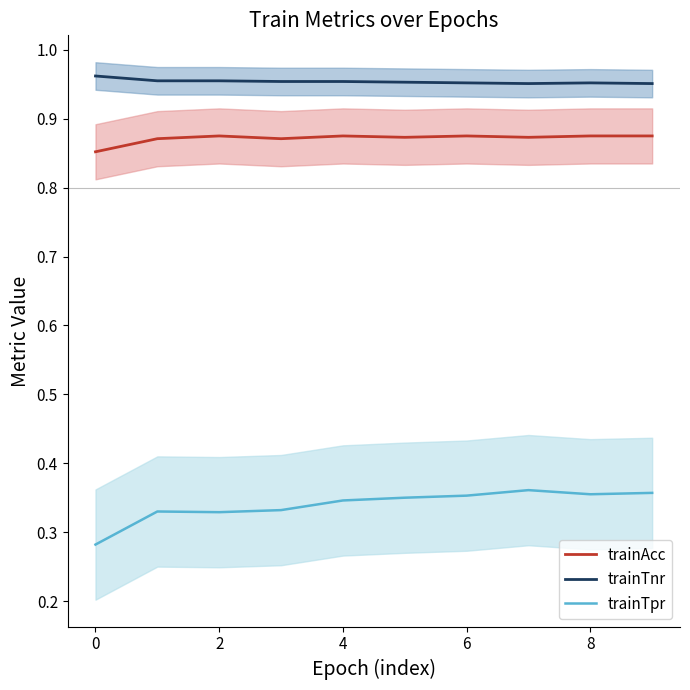

What are all the series names shown in the legend?

trainAcc, trainTnr, trainTpr